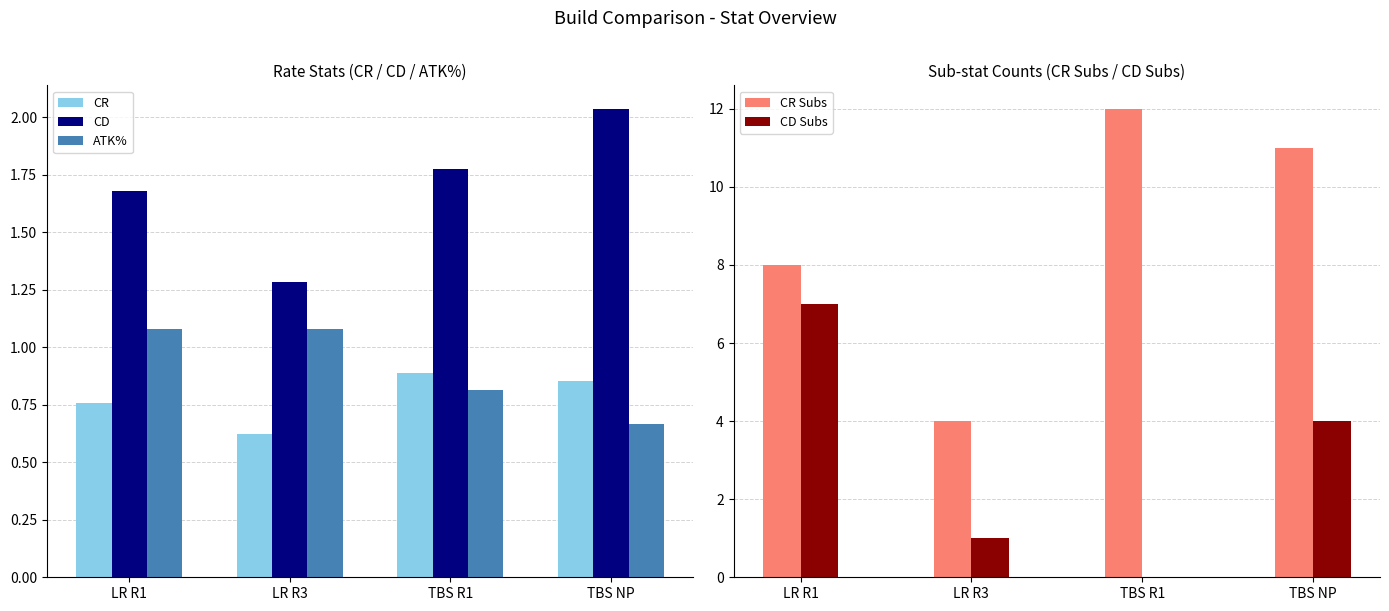

What is the label of the 3rd bar from the left?

TBS R1